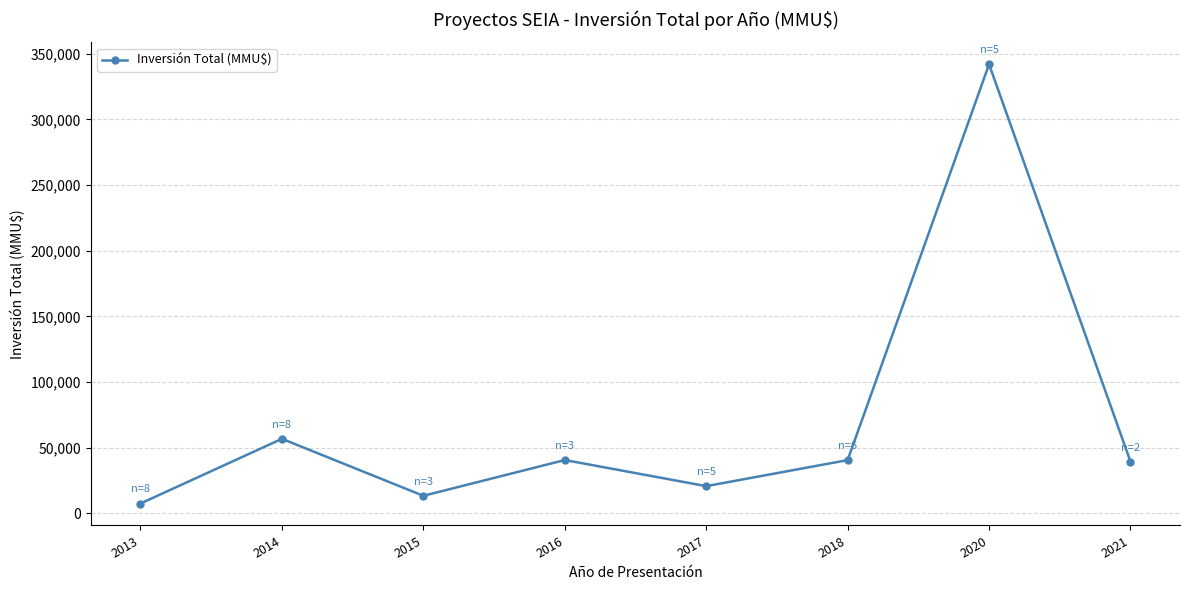

True or false: the data has more than 0 interior local peaks.

True